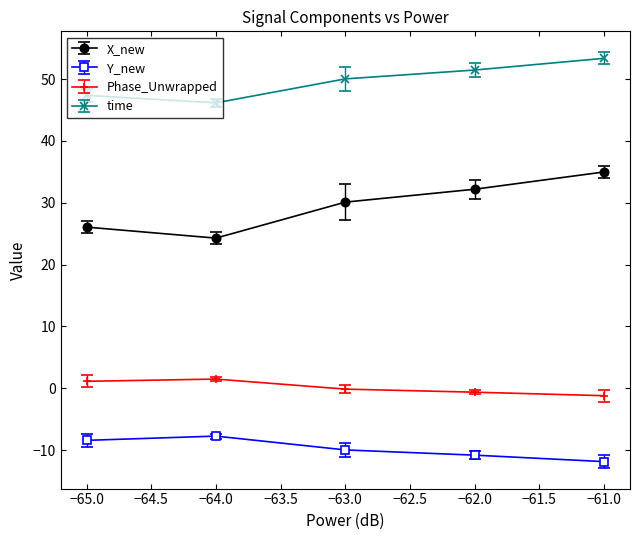

What is the smallest value displayed?

-11.9